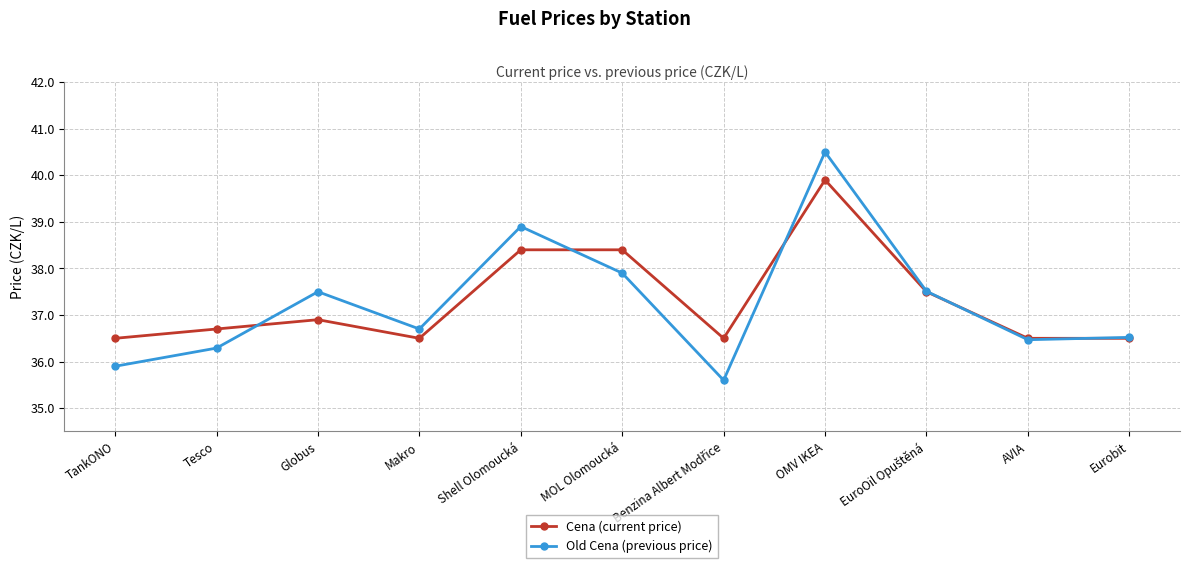

Where is the first local maximum for Cena (current price)?

Globus